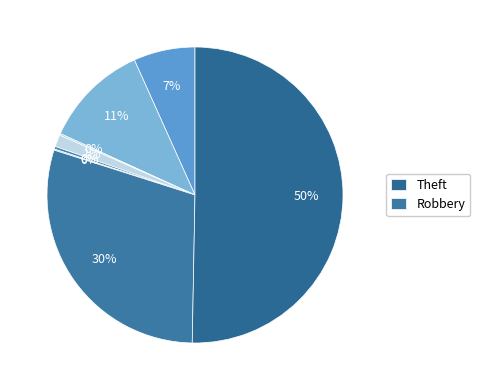

Which slice represents more than half of the pie?

Theft